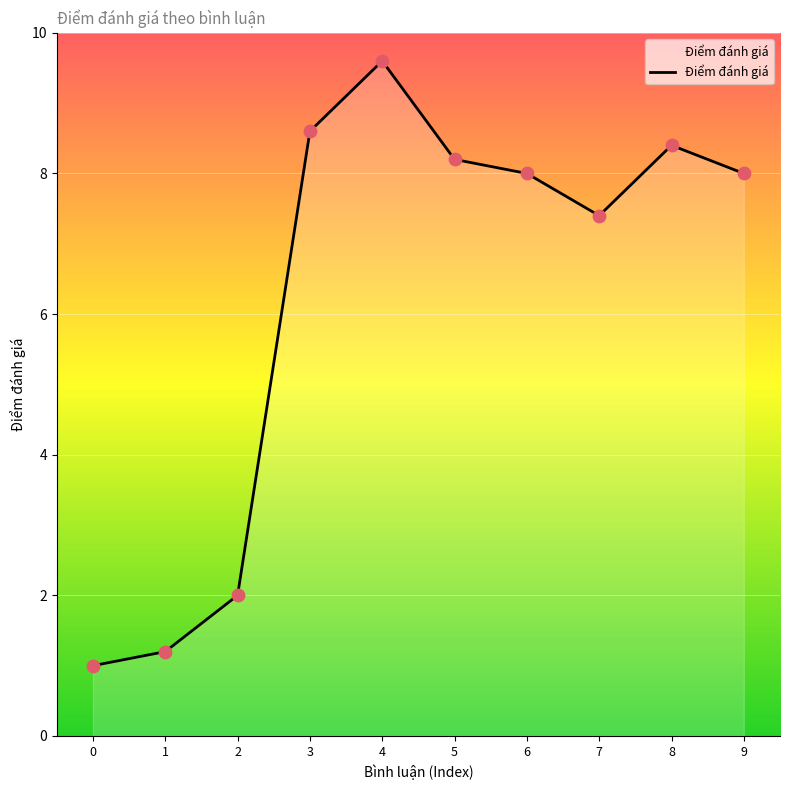

What is the change in value from 0 to 1?

+0.2